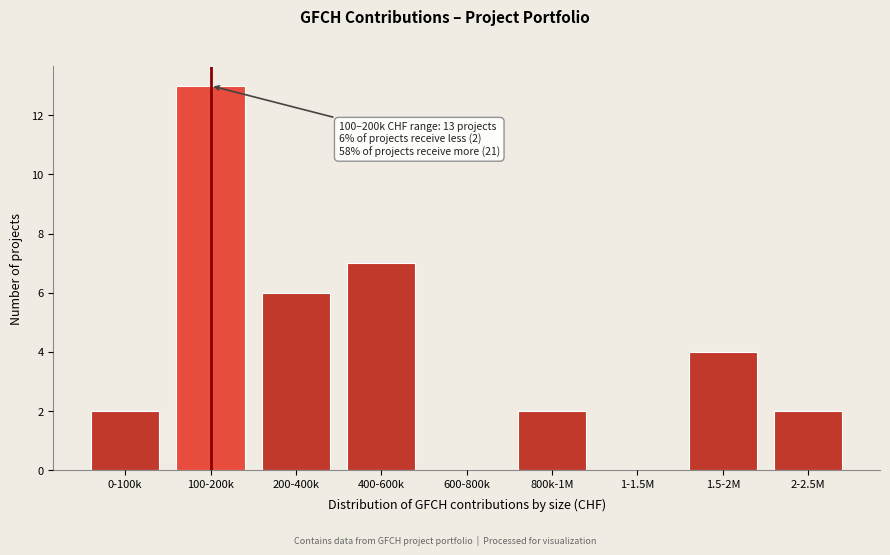

Reading left to right, extract all data points from this chart.

0-100k=2	100-200k=13	200-400k=6	400-600k=7	600-800k=0	800k-1M=2	1-1.5M=0	1.5-2M=4	2-2.5M=2